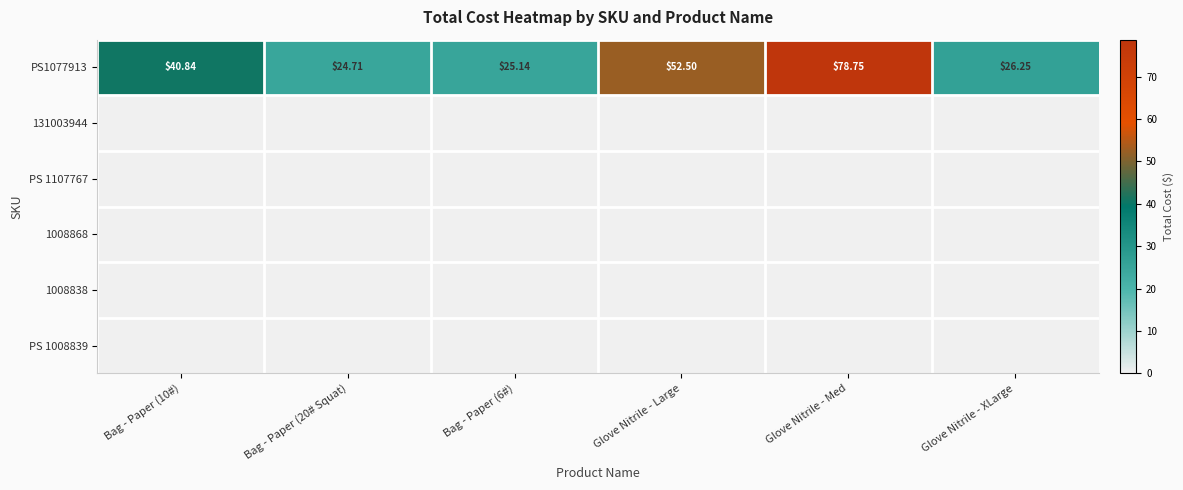

How many values in the PS1077913 series are below 40?

3